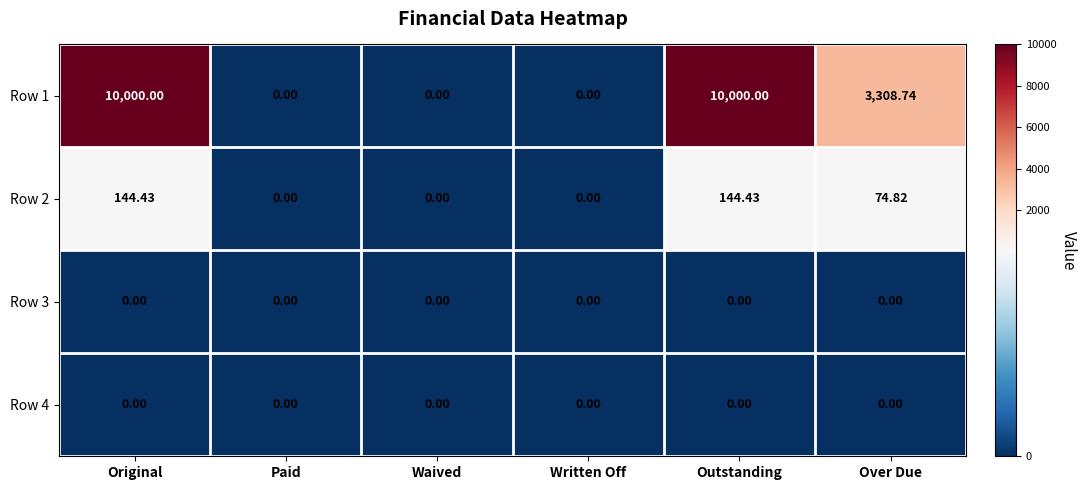

Is the value of Row 4 at Paid greater than the value of Row 2 at Outstanding?

No